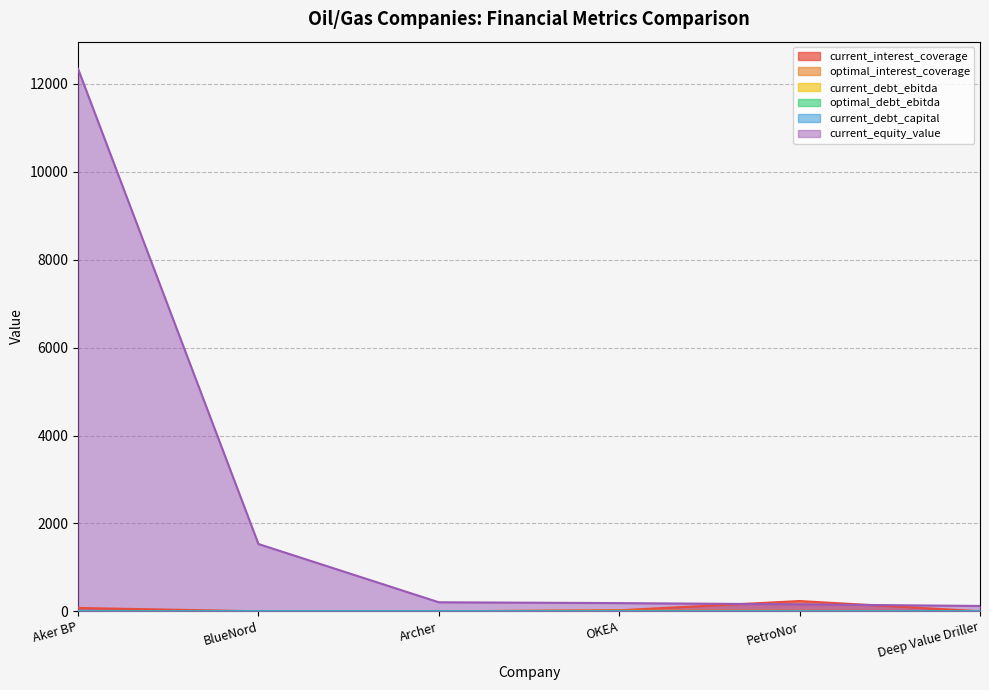

True or false: current_equity_value and current_debt_capital cross at least once.

False